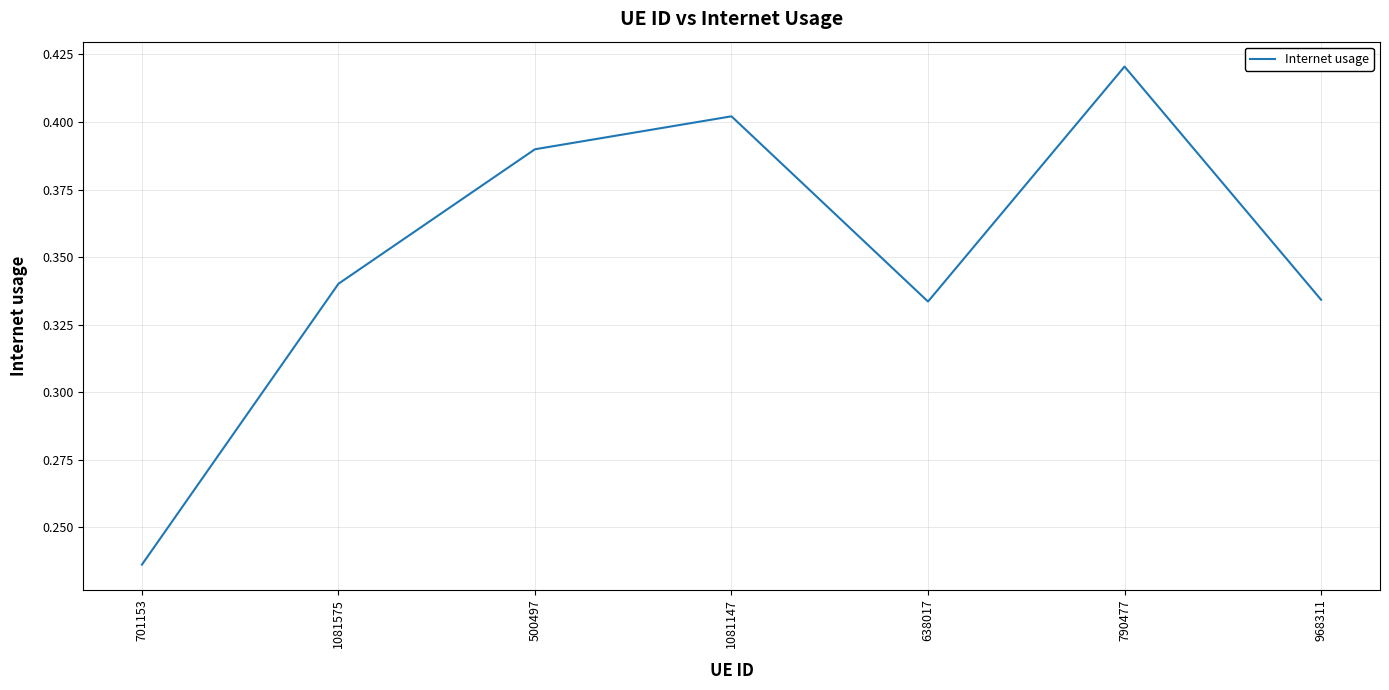

True or false: the data shows 0.5 at 638017.

False